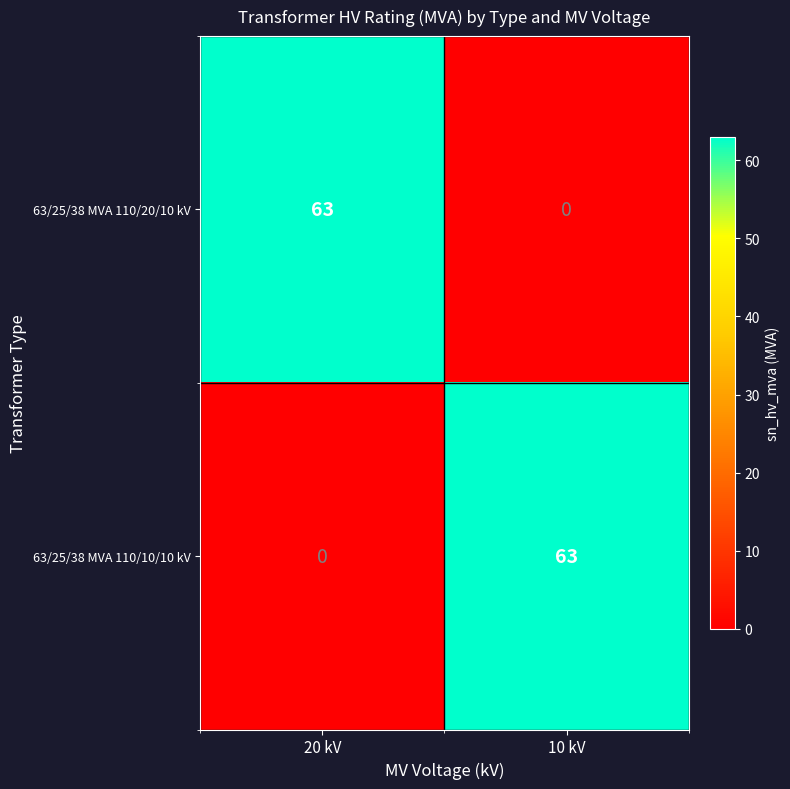

Reading left to right, extract all data points from this chart.

63/25/38 MVA 110/20/10 kV: 20 kV=63	10 kV=0
63/25/38 MVA 110/10/10 kV: 20 kV=0	10 kV=63